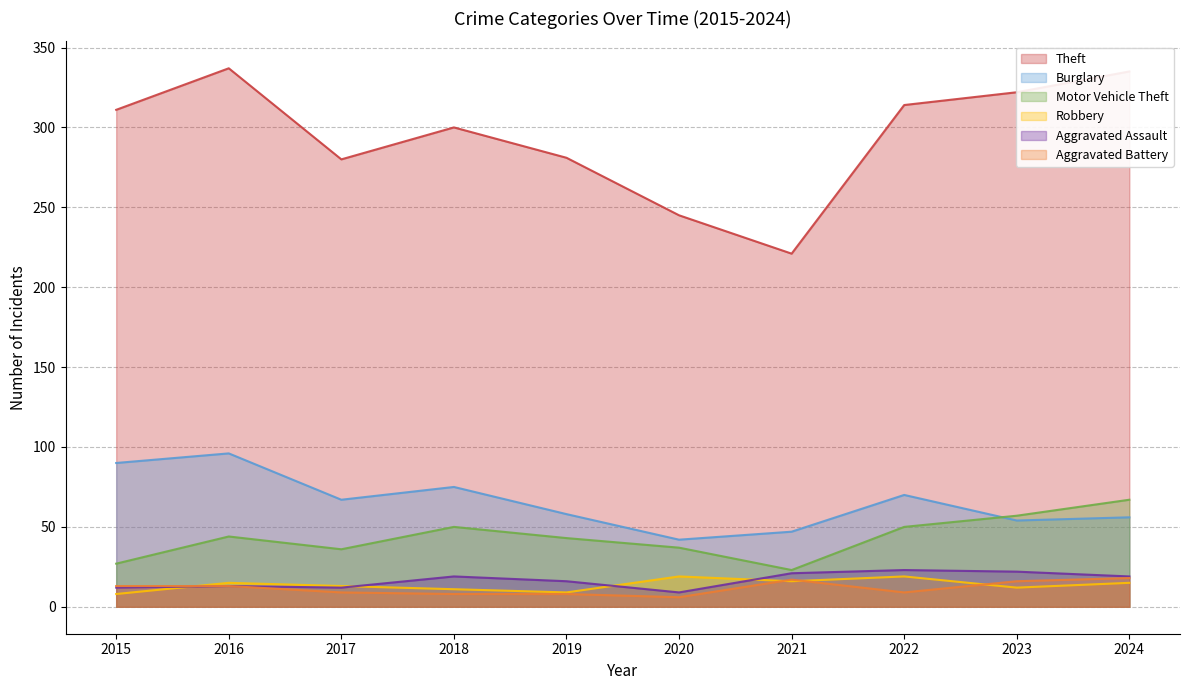

How many series are shown in this chart?

6